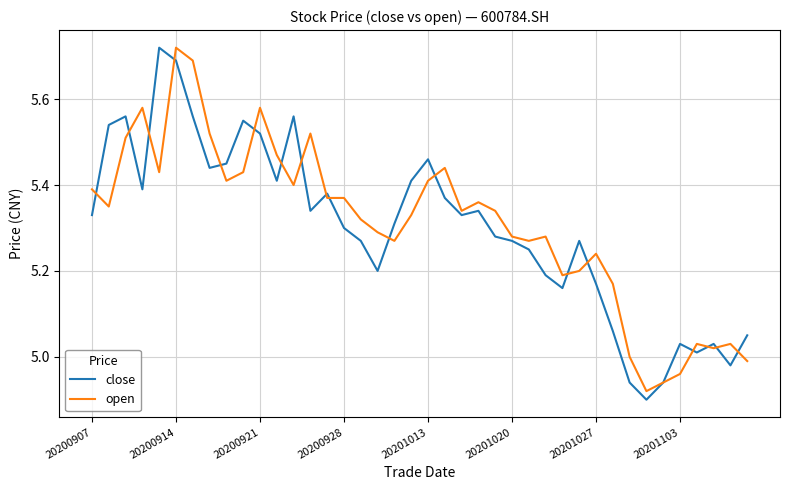

True or false: open has a value of 7.7 at 20200928.

False